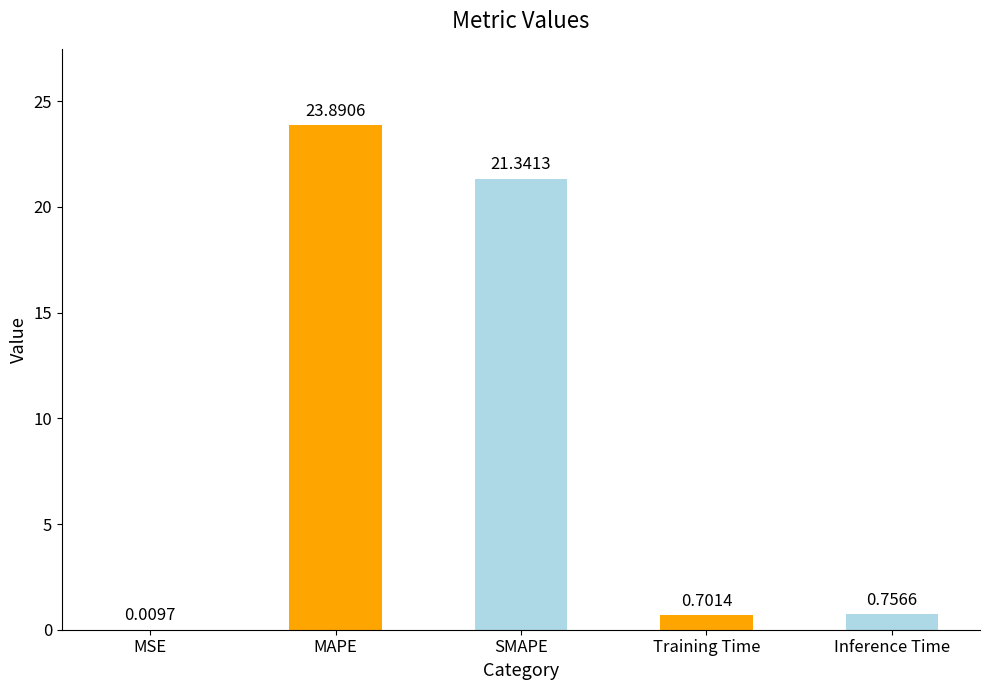

What is the maximum value shown in the chart?

23.9